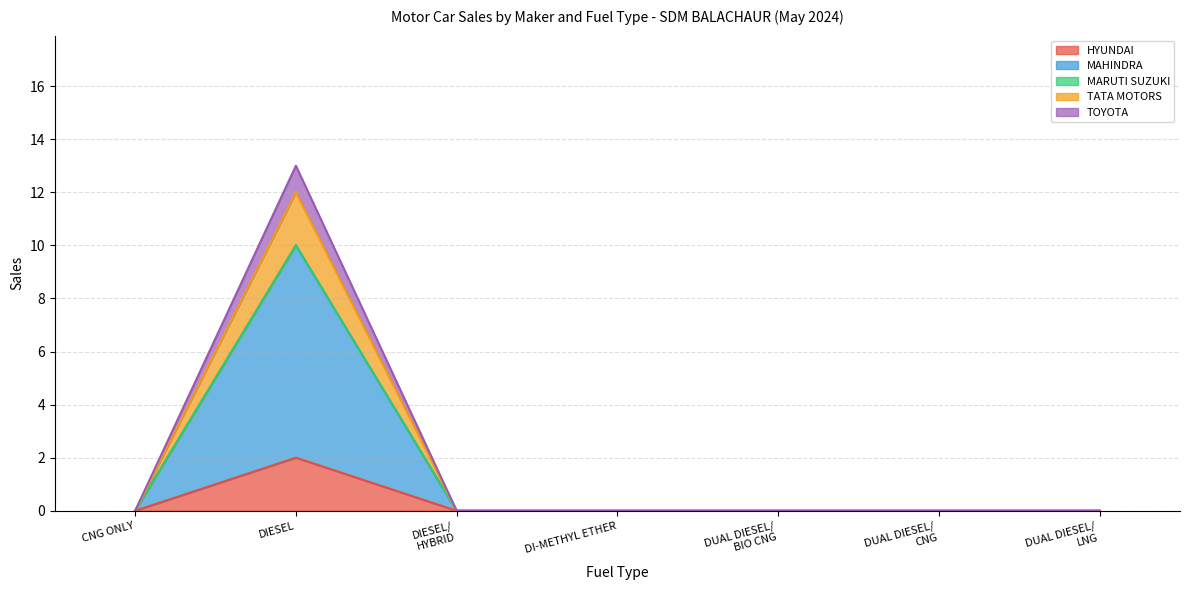

True or false: MARUTI SUZUKI INDIA LTD has more than 0 interior local peaks.

False